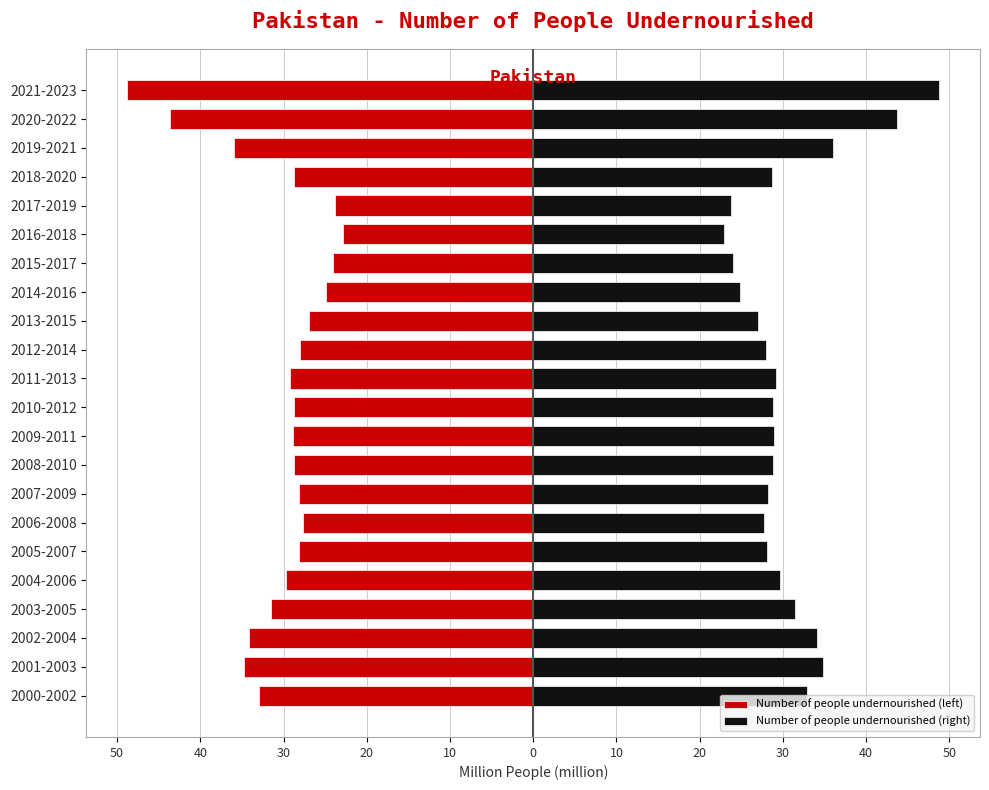

What is the average value of the Number of people undernourished (left) series?

-30.5